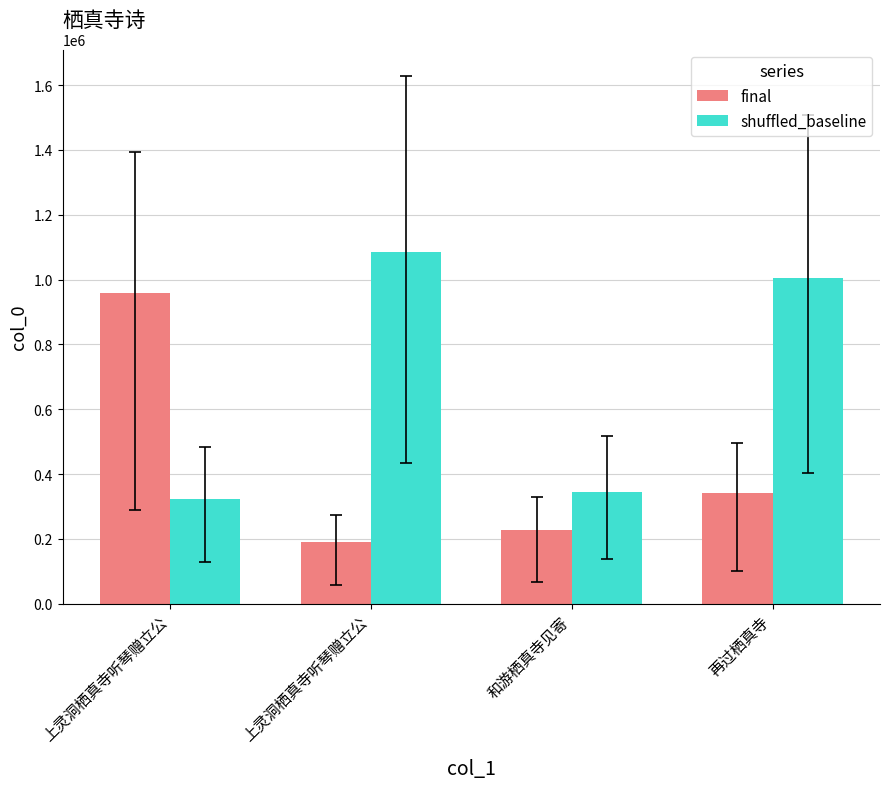

What is the maximum value shown in the chart?

1085483